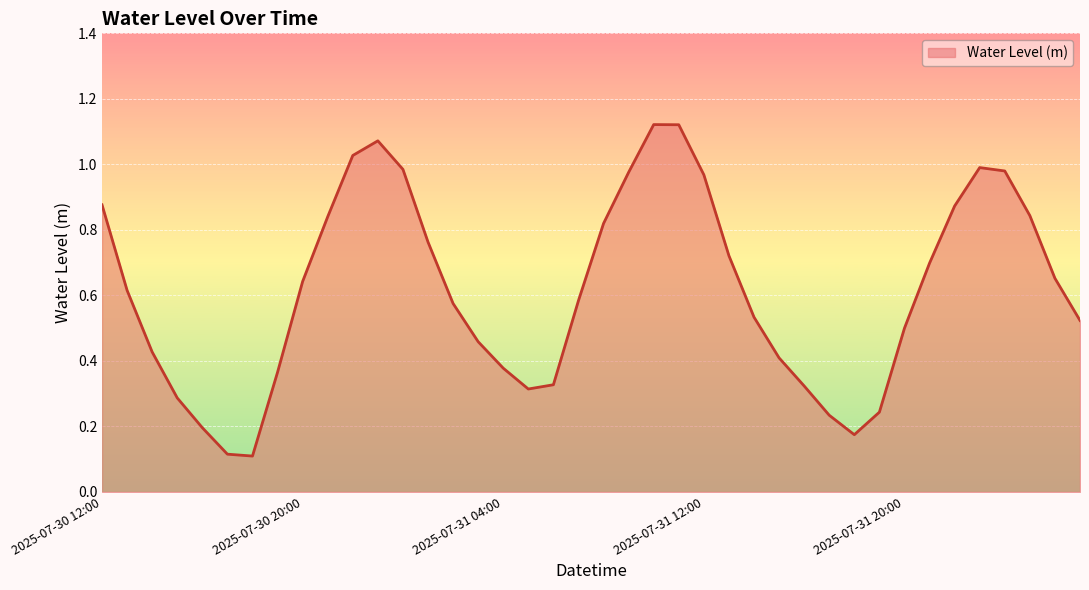

How many lines are shown in the chart?

1